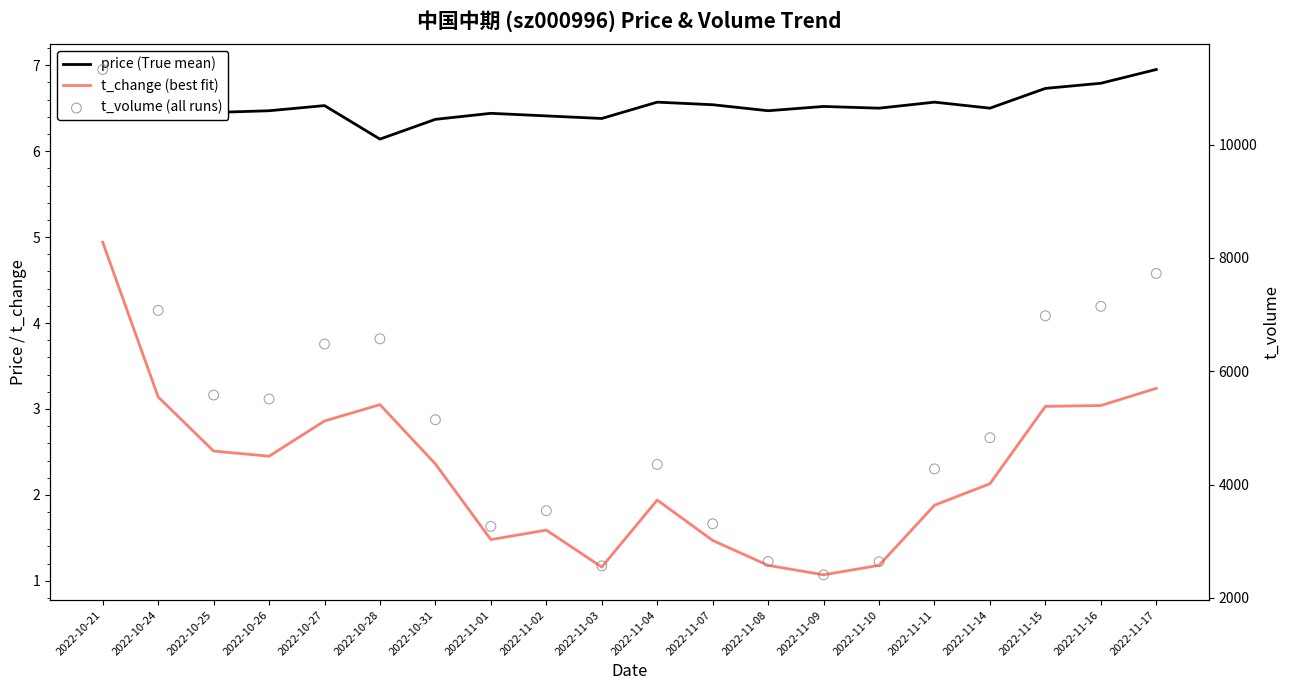

Which series has the largest total across all categories?

t_volume (all runs)